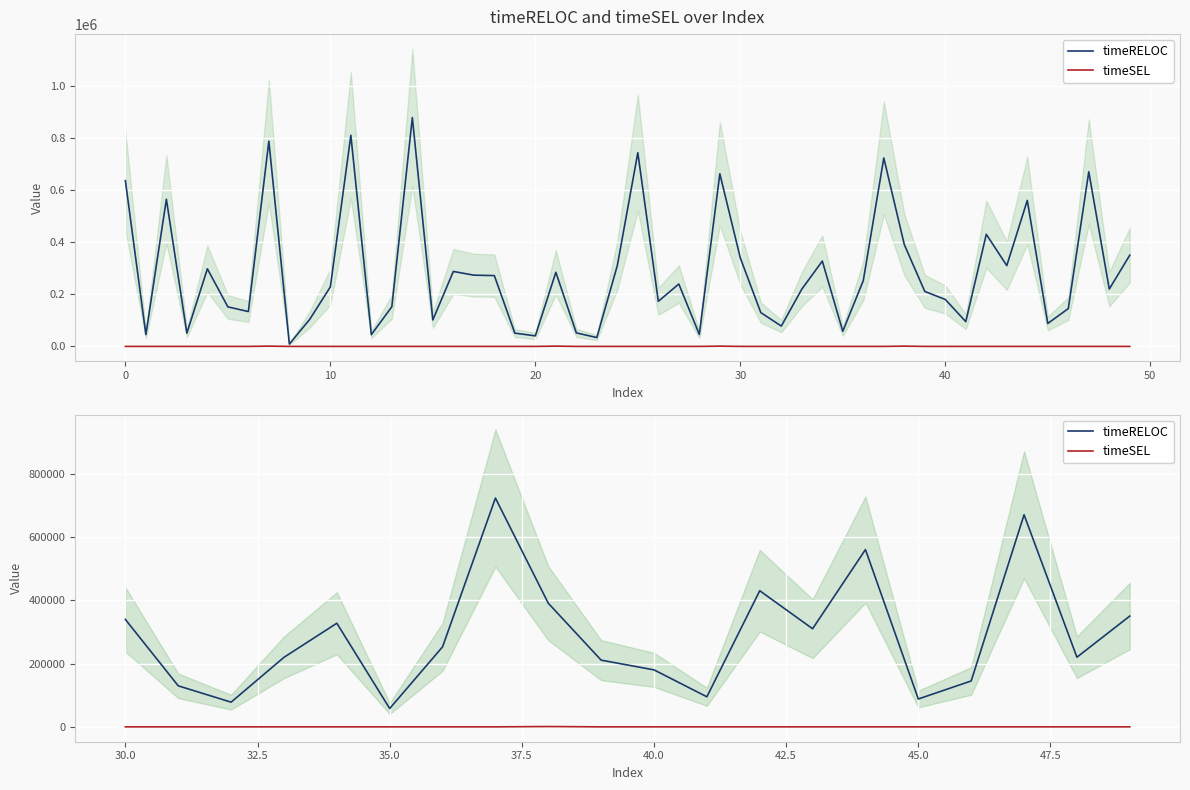

What is the spread (max minus min) of values at 45.0?

88000